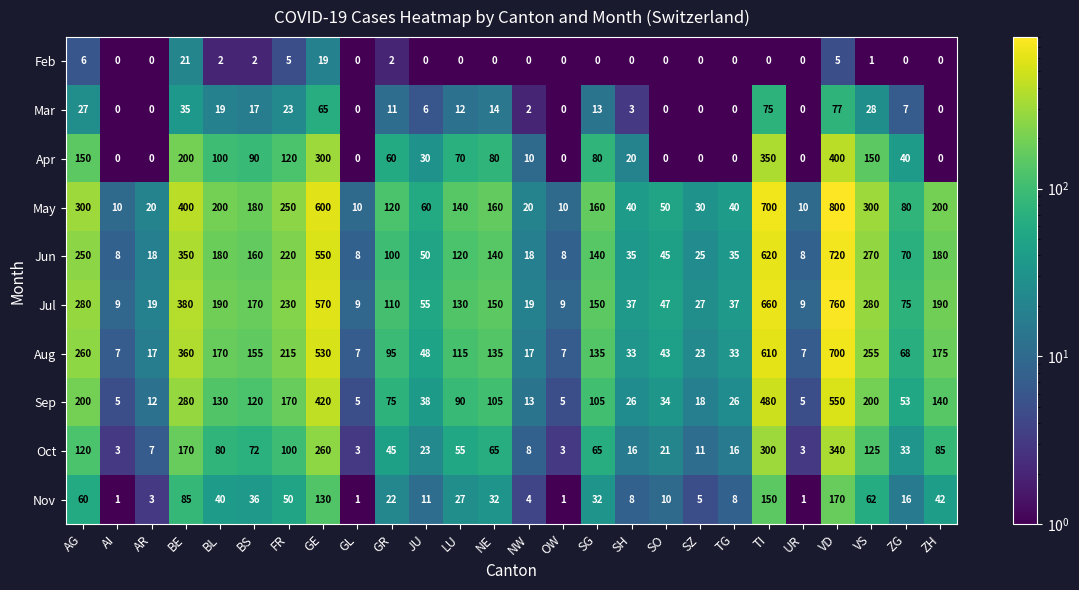

What is the total value across all series at BL?

1111